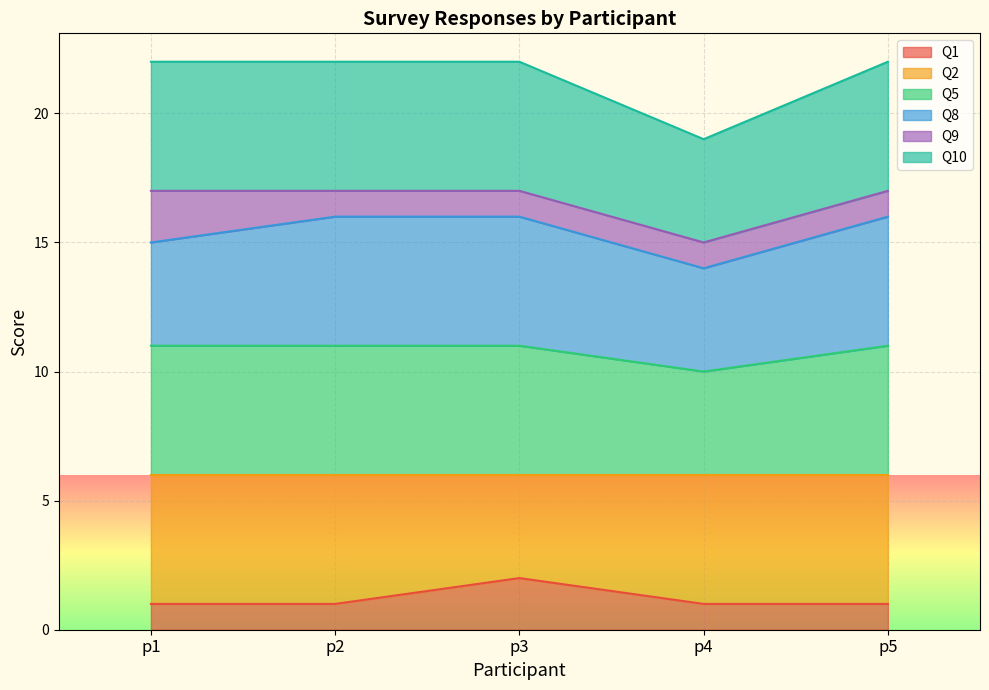

What is the value of the Q1 point at the 5th from the left?

1